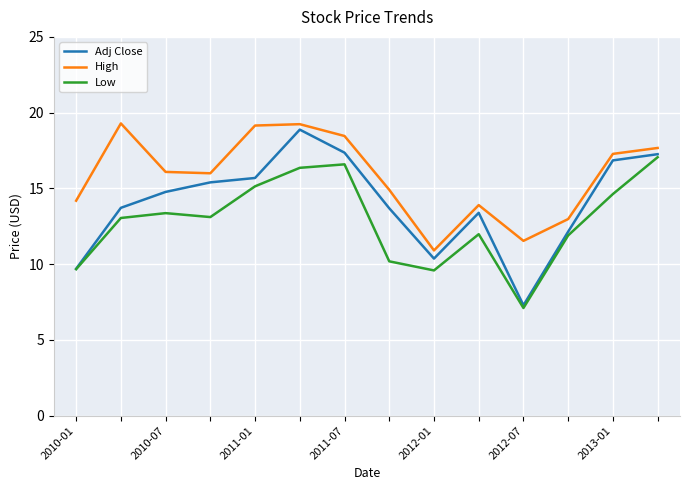

Which series has the widest spread of values?

Adj Close